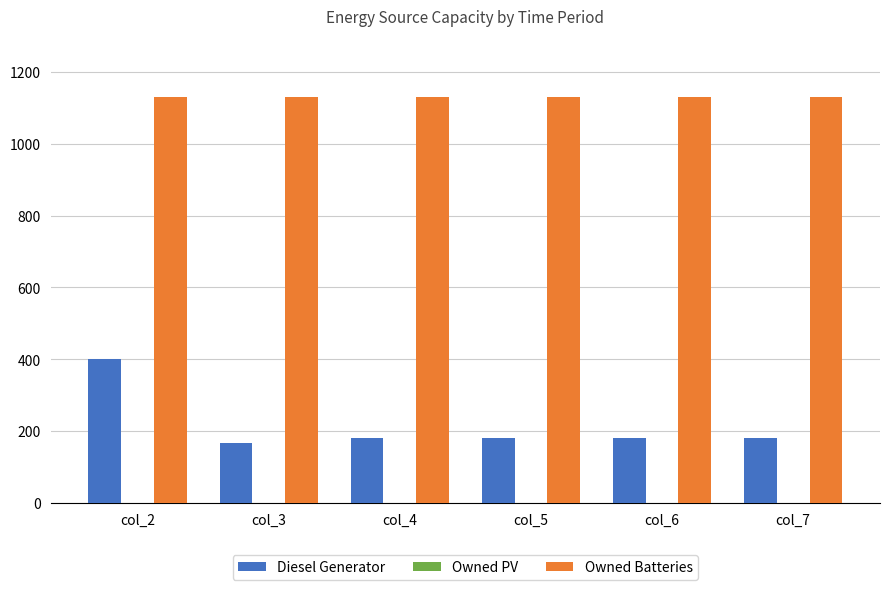

At which label does Diesel Generator first exceed 182?

col_2